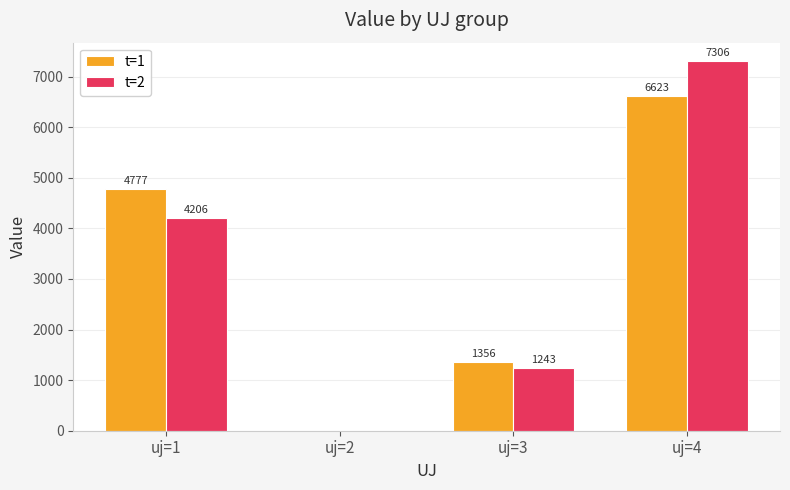

How many data points in t=2 are above 4206?

2